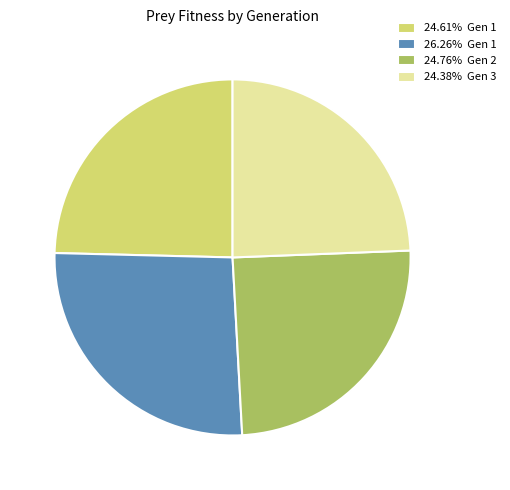

Approximately how many times larger is the value at 24.38% Gen 3 compared to 24.76% Gen 2?

1.0